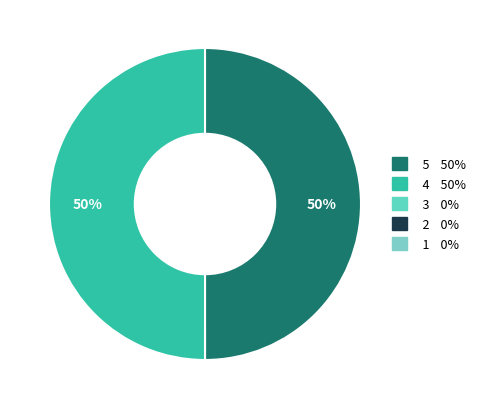

How many slices are in this pie chart?

2